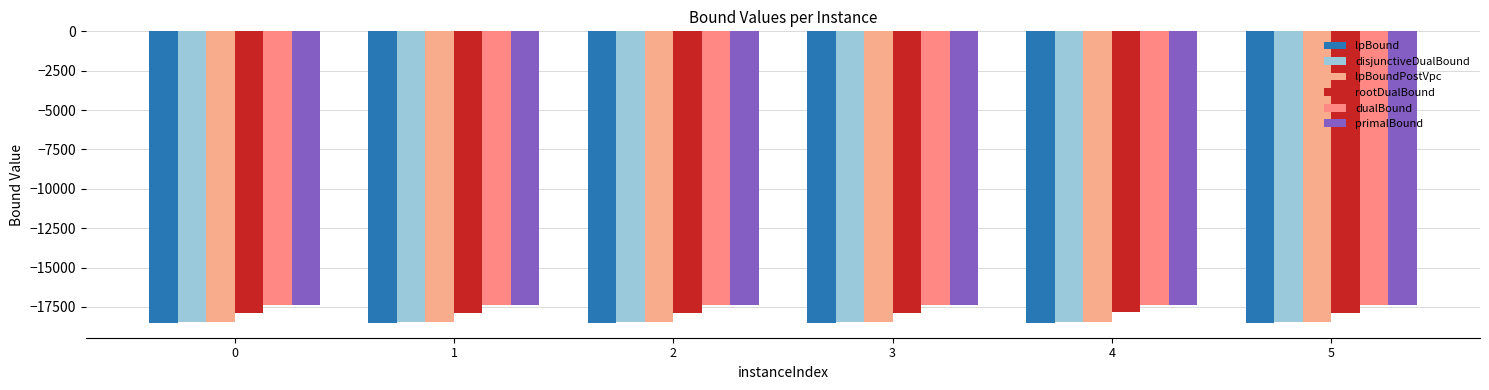

Reading left to right, list all the values displayed in this chart.

lpBound: 0=-18525.8	1=-18528.8	2=-18531.0	3=-18529.6	4=-18520.6	5=-18529.4
disjunctiveDualBound: 0=-18442.0	1=-18444.8	2=-18447.3	3=-18445.8	4=-18435.7	5=-18447.0
lpBoundPostVpc: 0=-18462.6	1=-18465.0	2=-18467.9	3=-18466.2	4=-18457.4	5=-18467.7
rootDualBound: 0=-17886.4	1=-17883.4	2=-17883.3	3=-17870.4	4=-17854.0	5=-17882.6
dualBound: 0=-17380.0	1=-17381.0	2=-17388.0	3=-17383.0	4=-17379.0	5=-17385.0
primalBound: 0=-17380.0	1=-17381.0	2=-17387.0	3=-17382.0	4=-17379.0	5=-17385.0